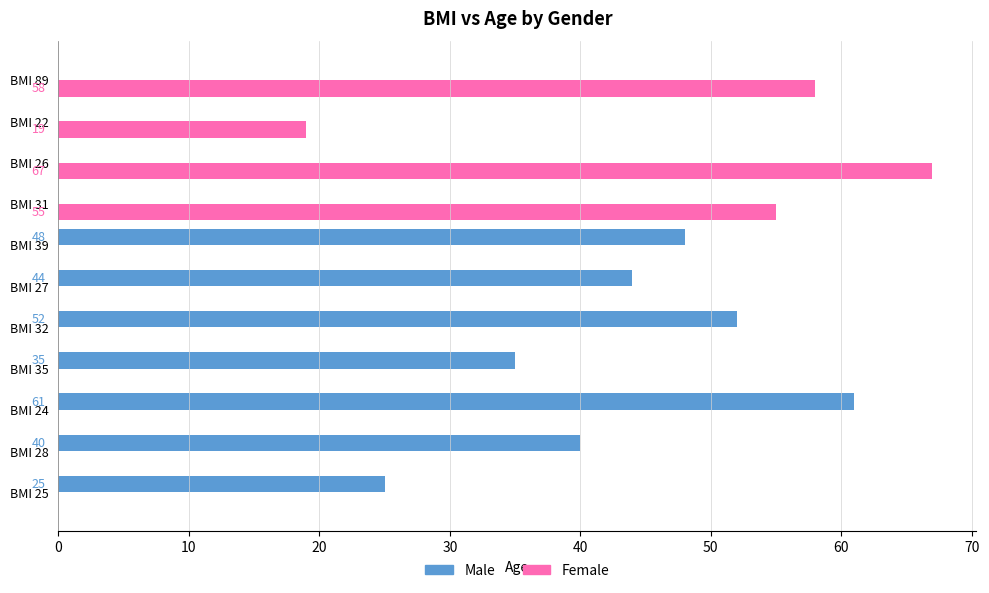

Which series changed the most between BMI 26 and BMI 89?

Female